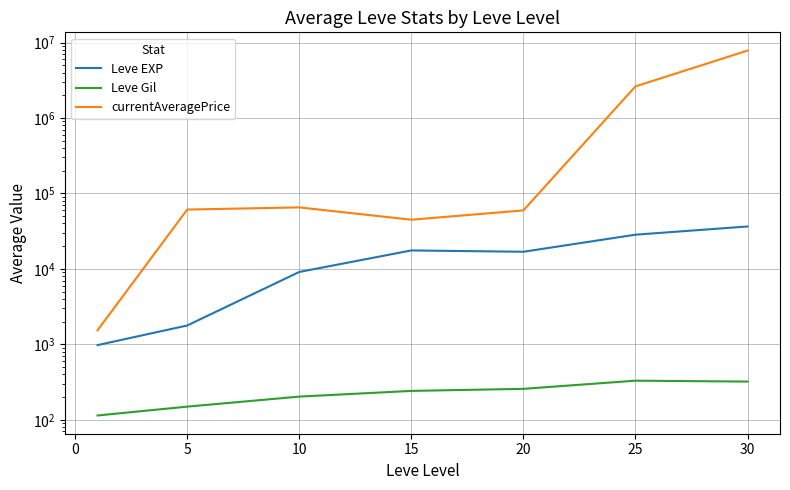

The Leve EXP series shows 605.2 at −5. True or false?

False